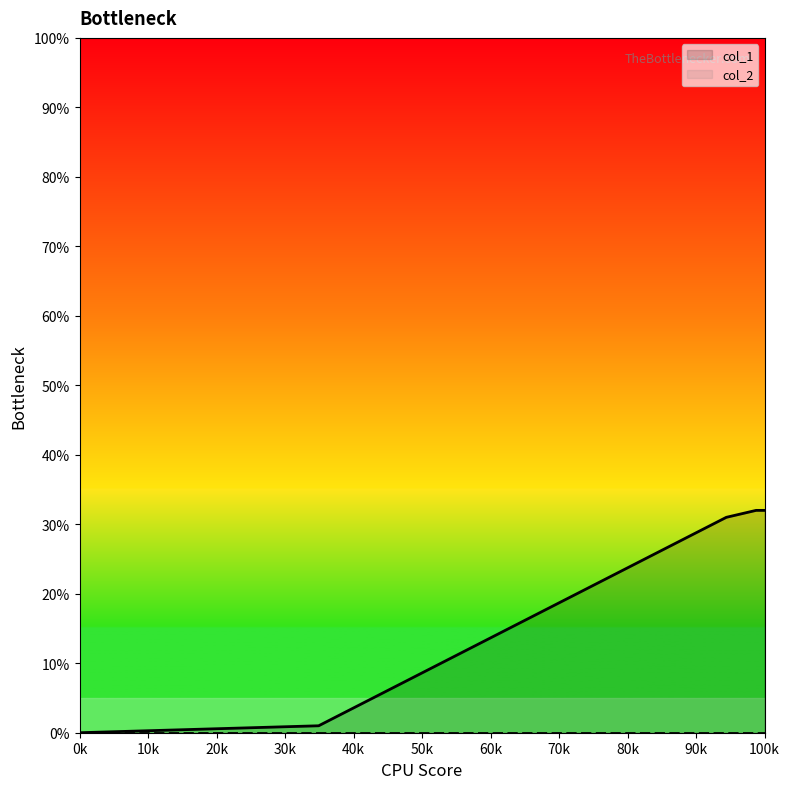

What is the greatest value displayed?

32